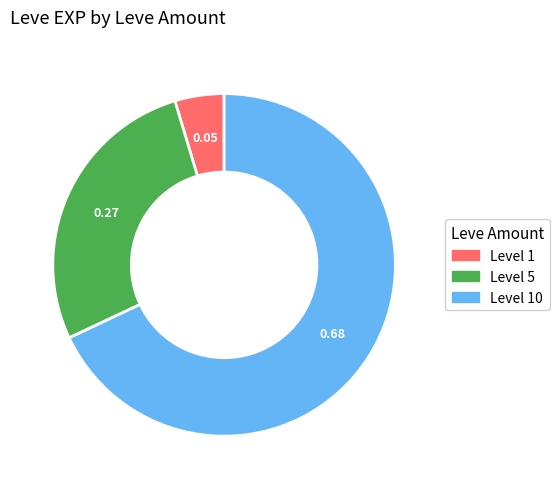

Does any single category account for the majority?

Yes